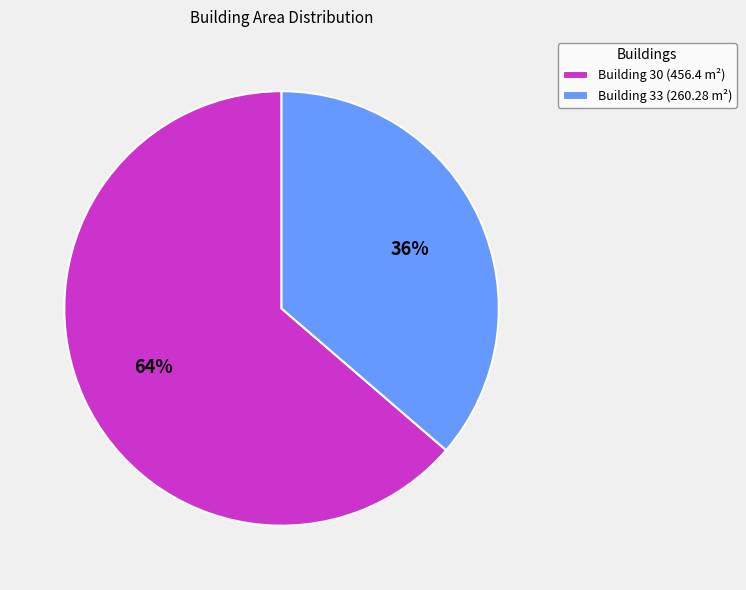

Count the number of slices in the pie.

2